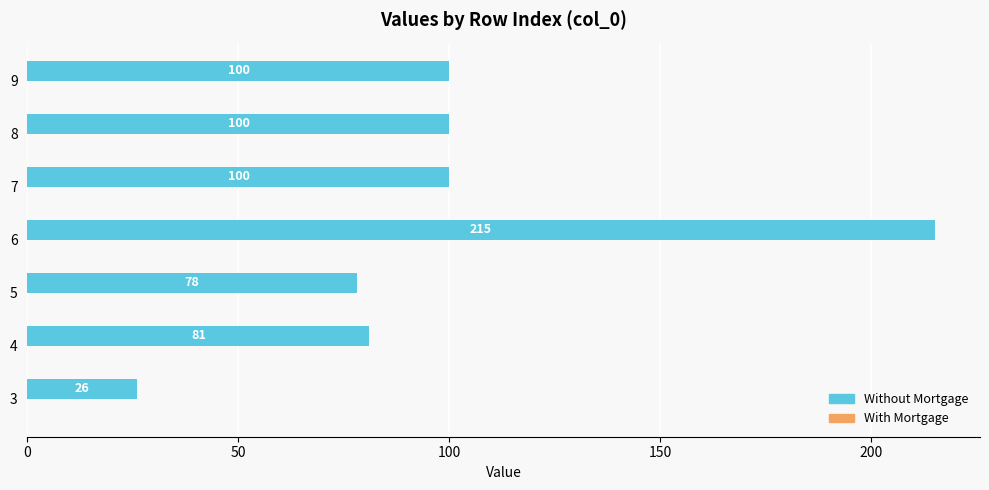

What is the ratio of the value at 5 to the value at 6?

0.4